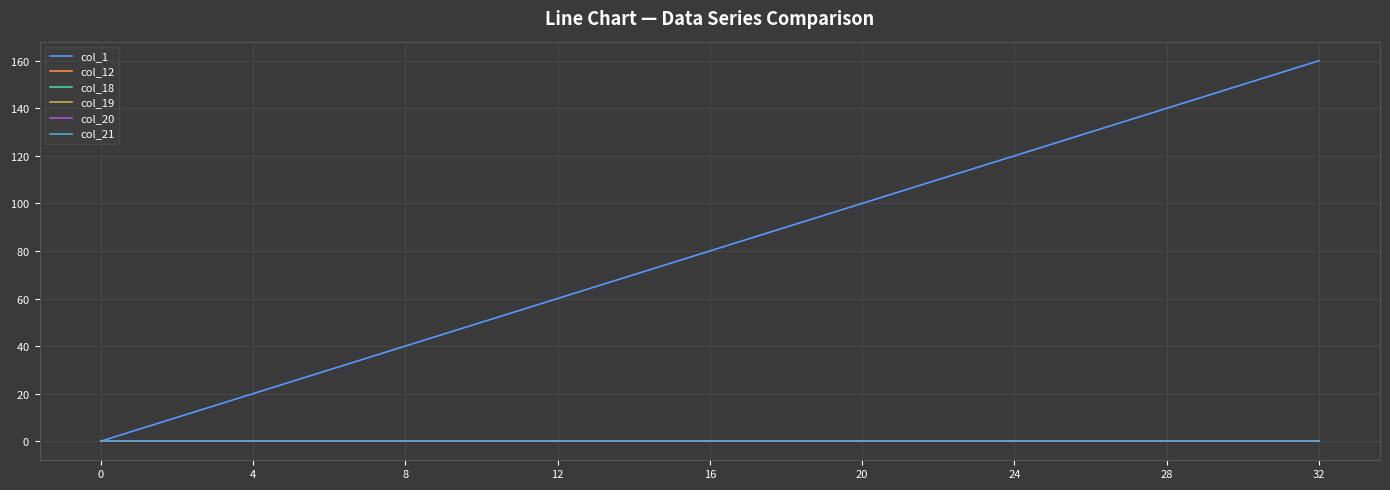

Does the chart display data point markers on the line(s)?

No